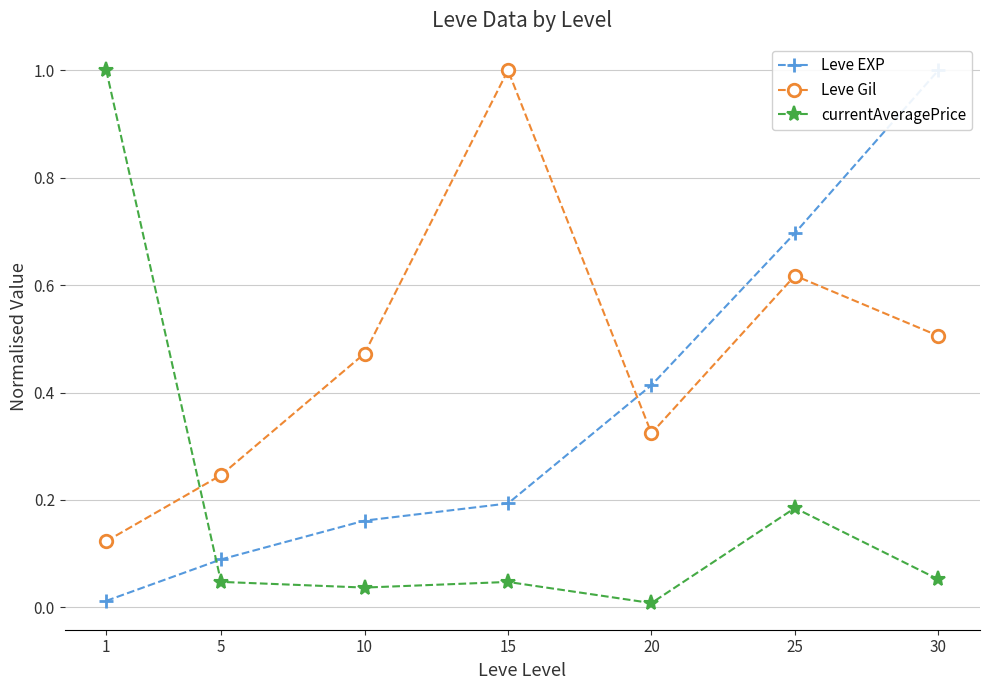

At 30, list the series in order from smallest to largest.

currentAveragePrice, Leve Gil, Leve EXP